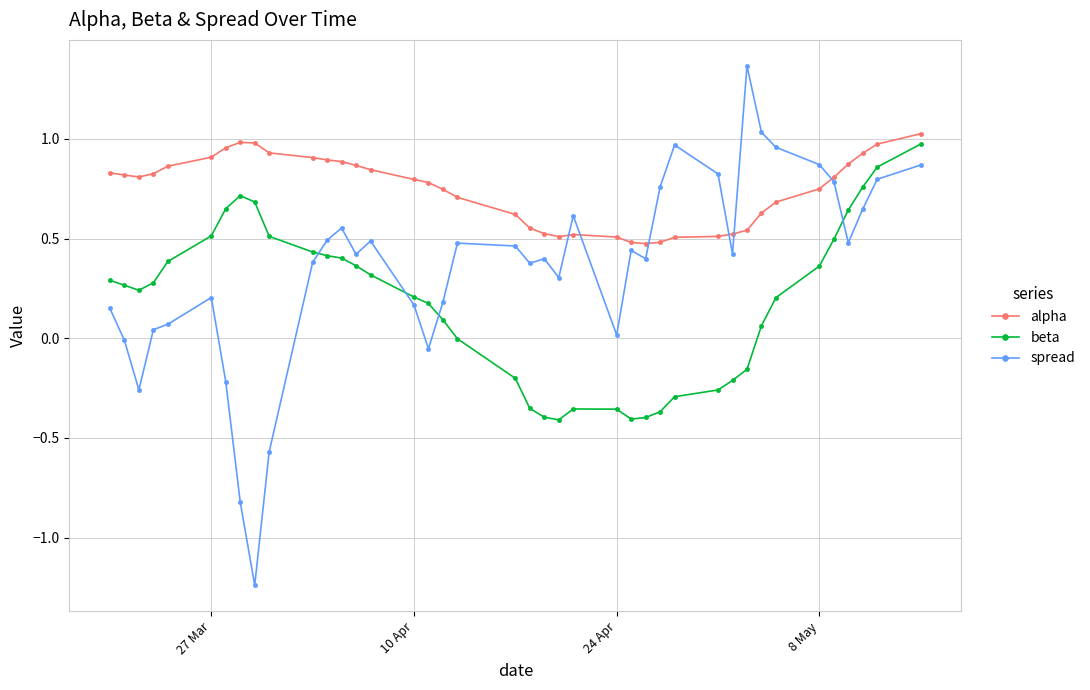

Which series has the widest spread of values?

spread